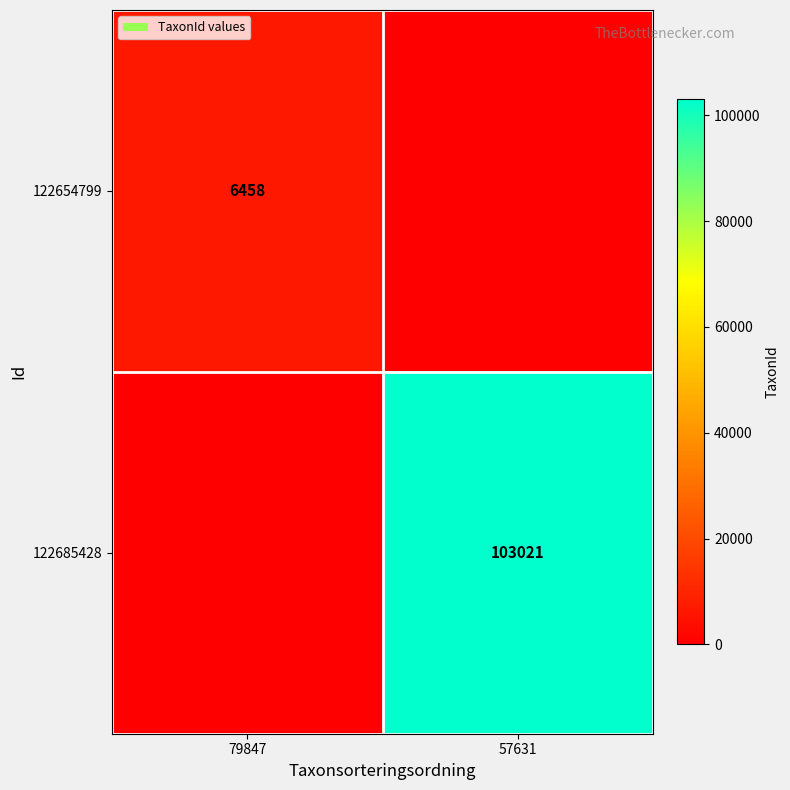

The 122685428 series shows 170462 at 57631. True or false?

False